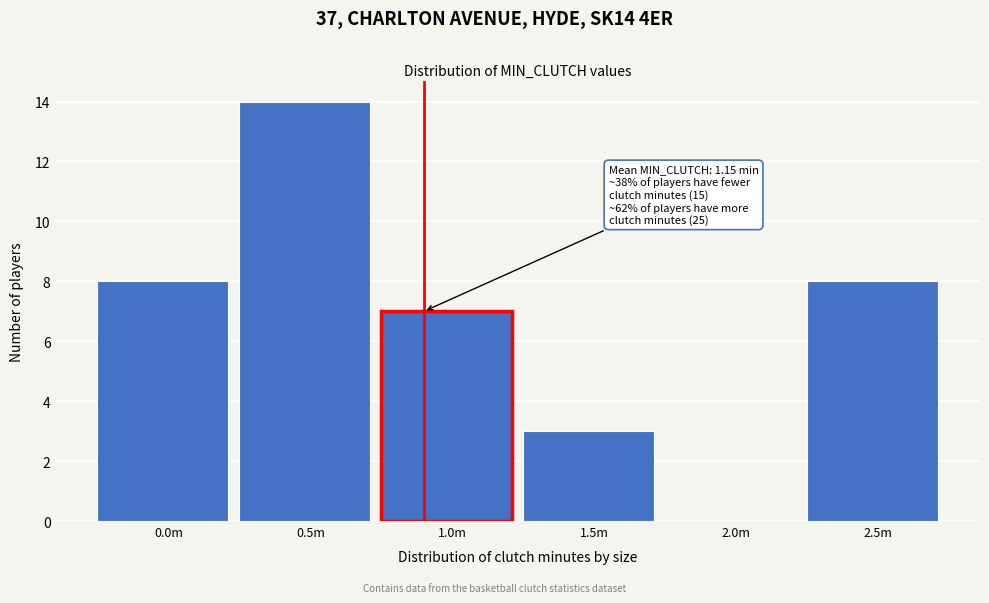

Reading left to right, what are all the values shown in this chart?

0.0m=8	0.5m=14	1.0m=7	1.5m=3	2.0m=0	2.5m=8